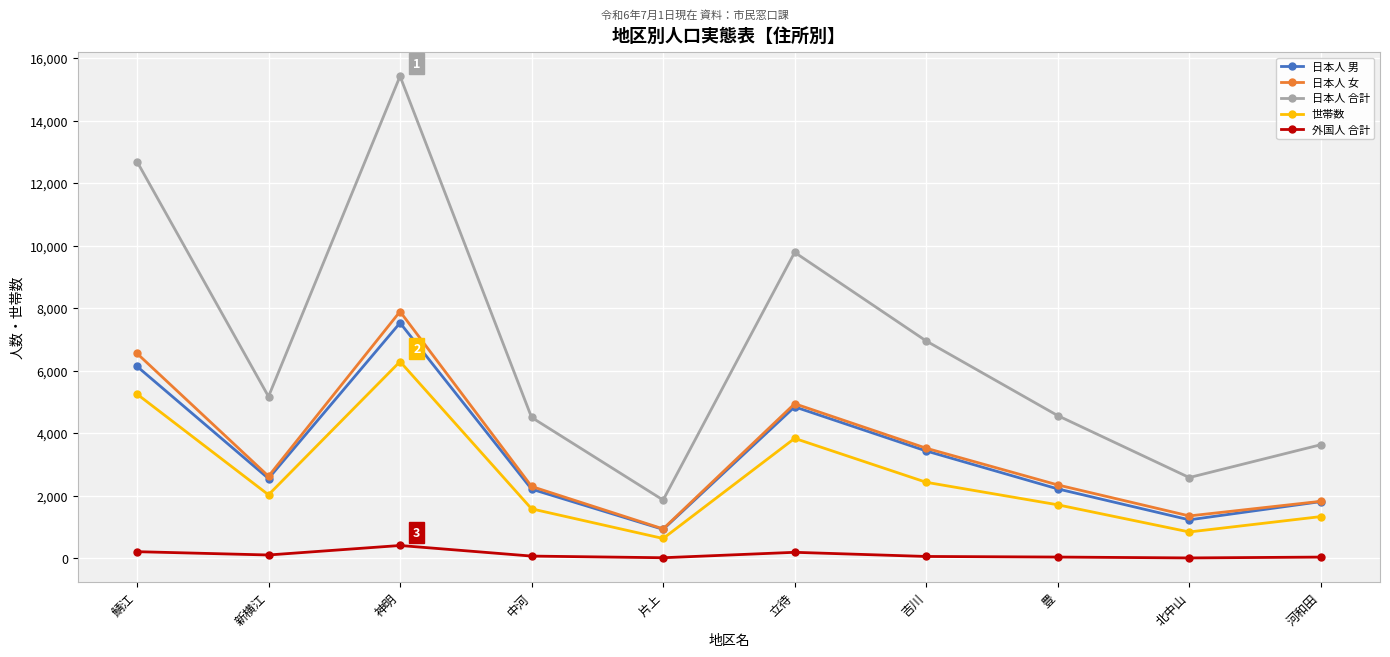

At which category is the sum across all series the highest?

神明